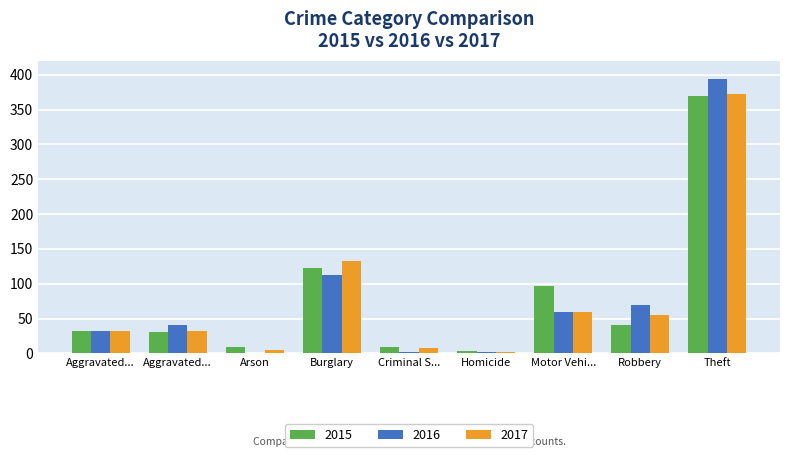

What is the label of the 8th bar from the right?

Aggravated...